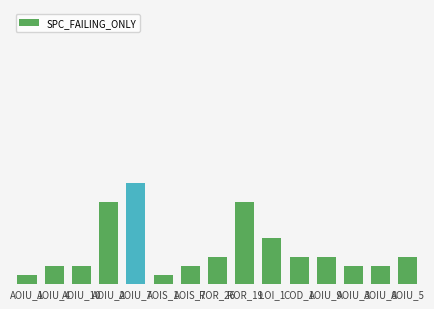

Reading left to right, extract all data points from this chart.

1	2	2	9	11	1	2	3	9	5	3	3	2	2	3